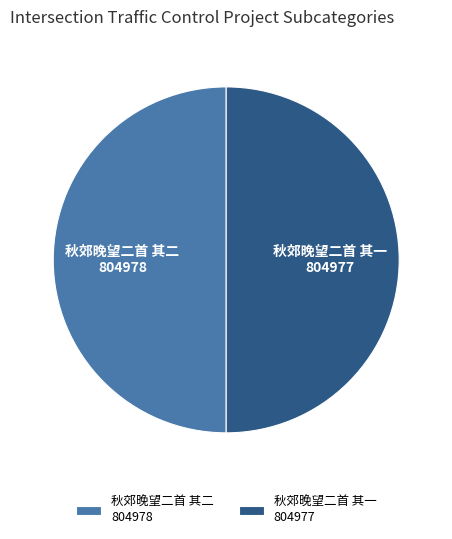

The 秋郊晚望二首 其一 slice represents 50% of the pie. True or false?

True